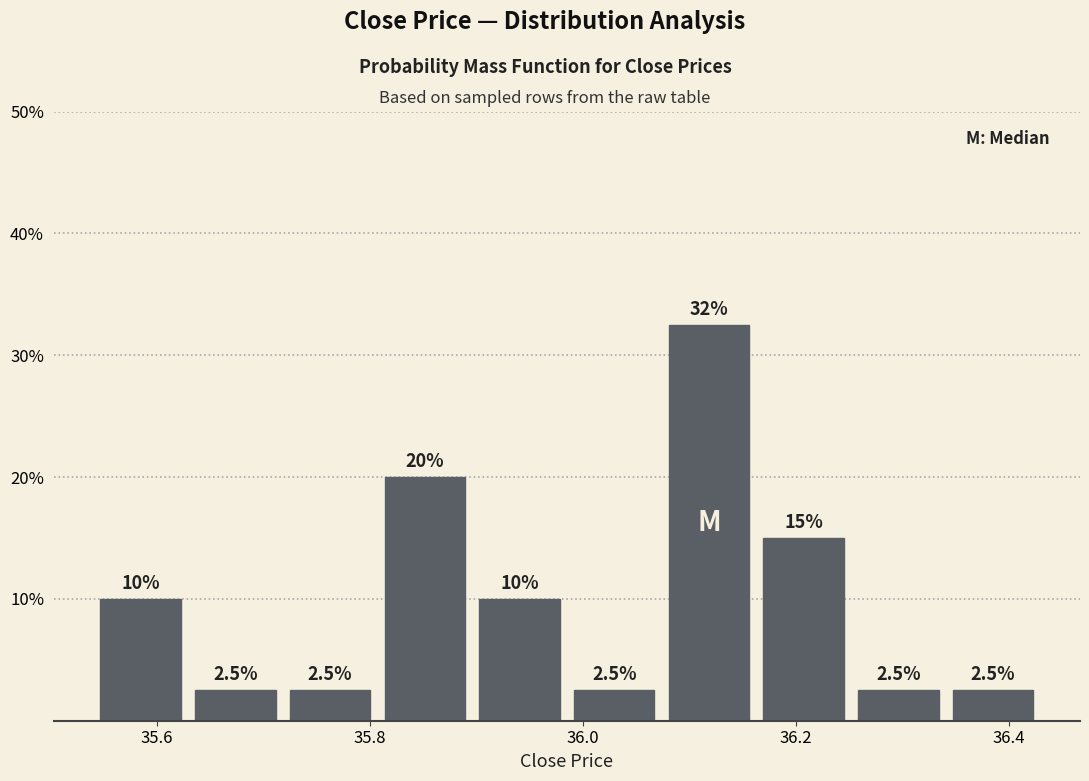

Over which range of the x-axis is the bar tallest?

36.08 to 36.16